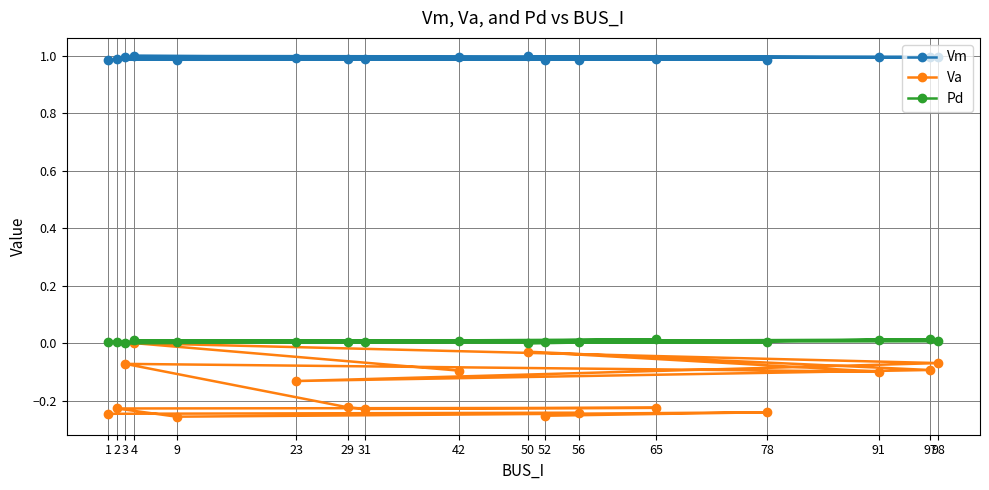

Where is the first local maximum for Pd?

52